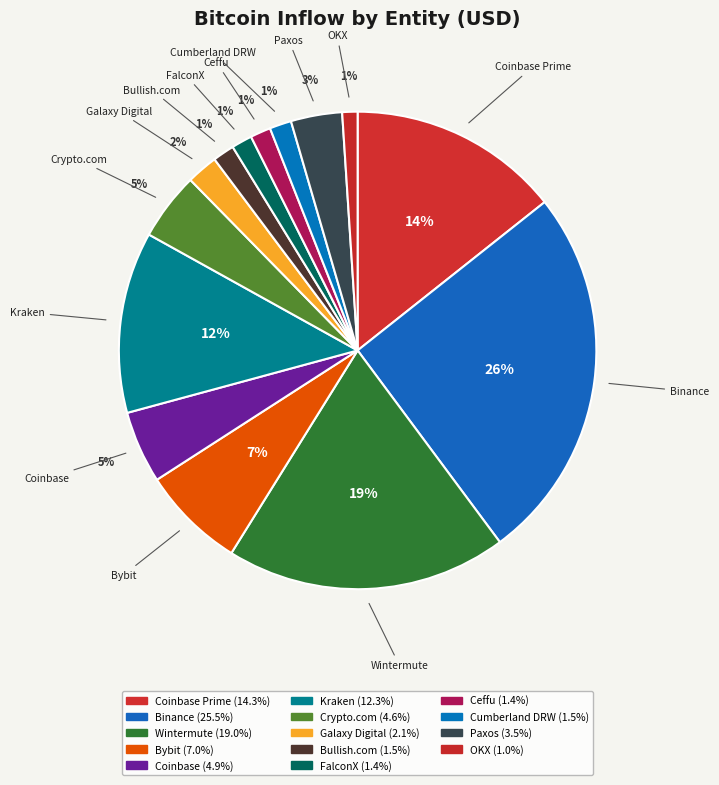

How many slices are in this pie chart?

14